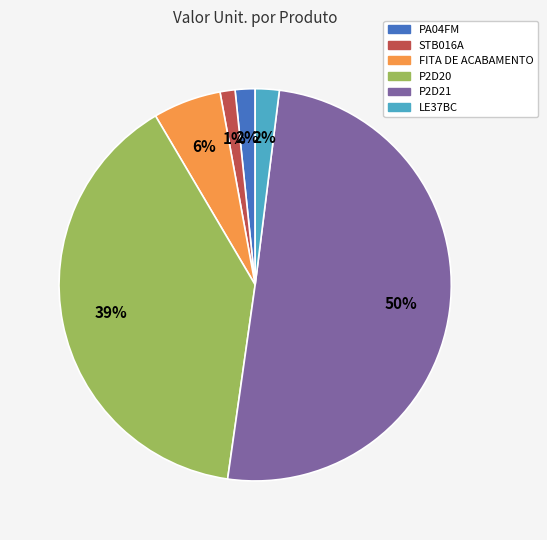

Is it true that LE37BC is 15% of the pie?

False